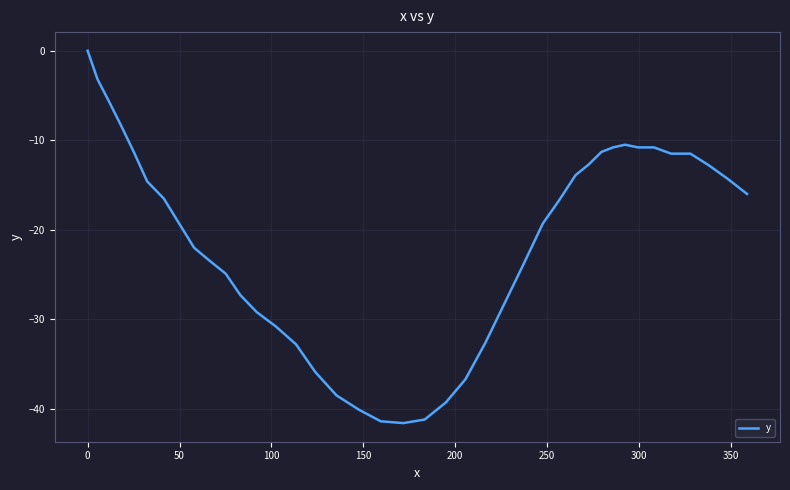

What is the smallest value displayed?

-41.6